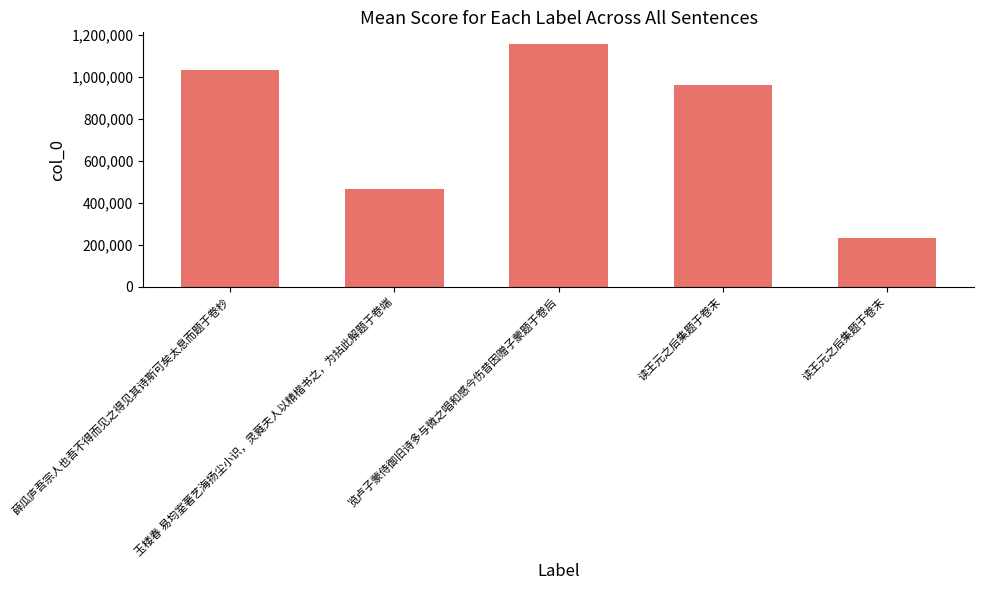

What is the value of the 4th bar from the left?

964587